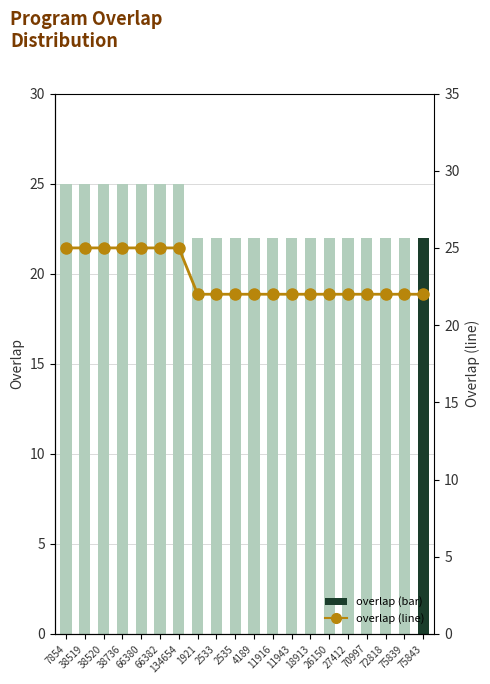

What is the greatest value displayed?

25